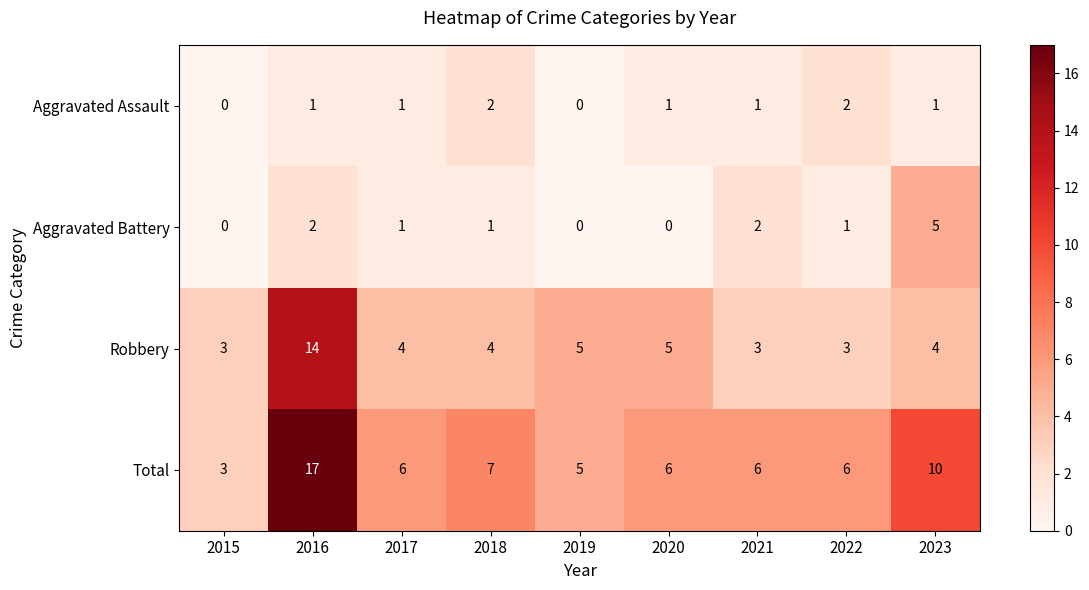

What is the maximum value shown in the chart?

17